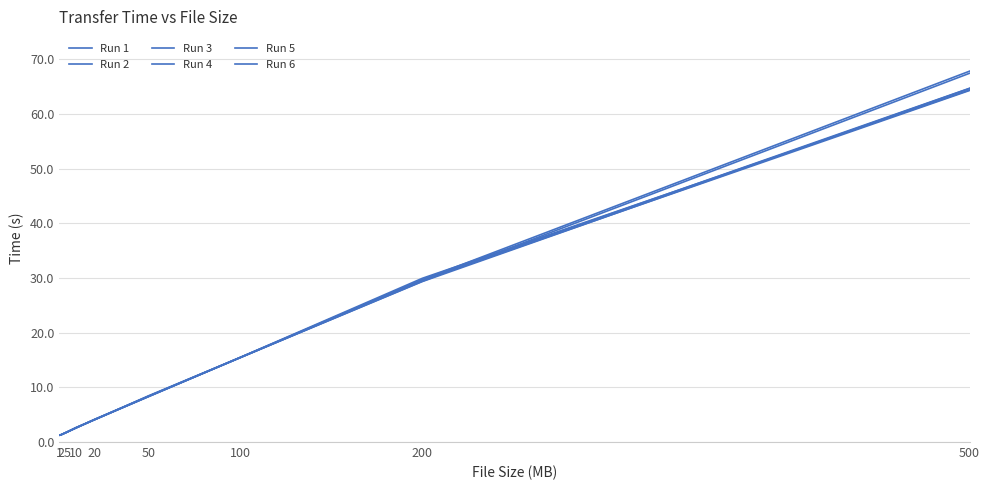

Does the chart display data point markers on the line(s)?

No